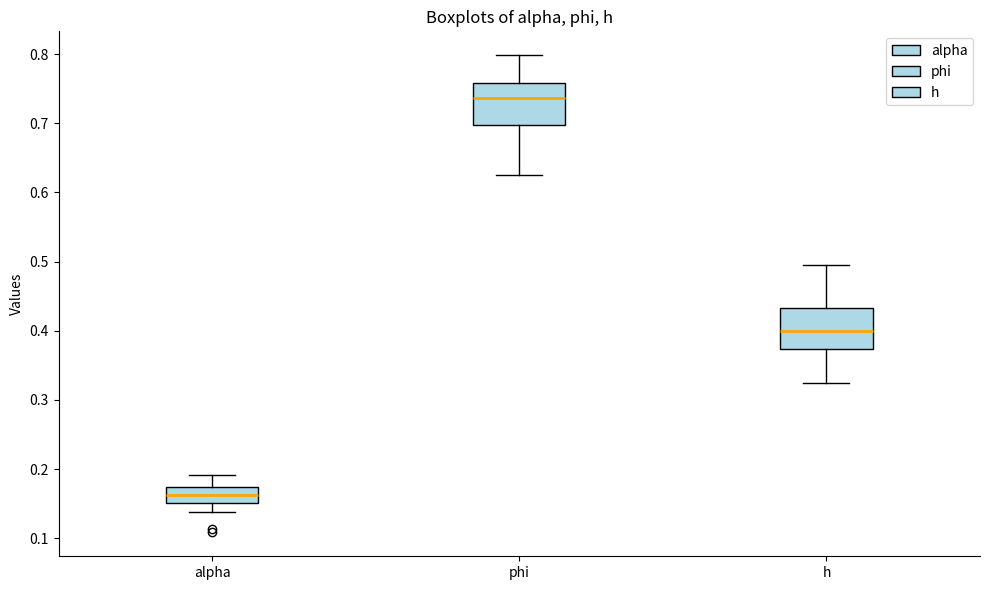

Where is the lower edge of the box for alpha on the y-axis? The values are not printed on the chart, so give them approximately, as read against the axis.

0.15